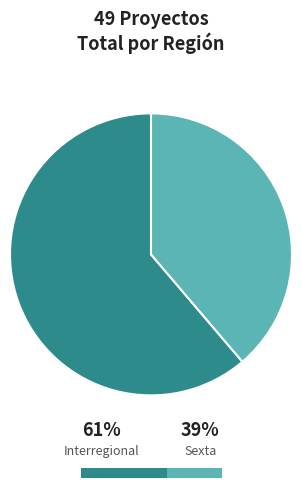

Combined, what portion of the pie is Sexta and Interregional?

100.0%